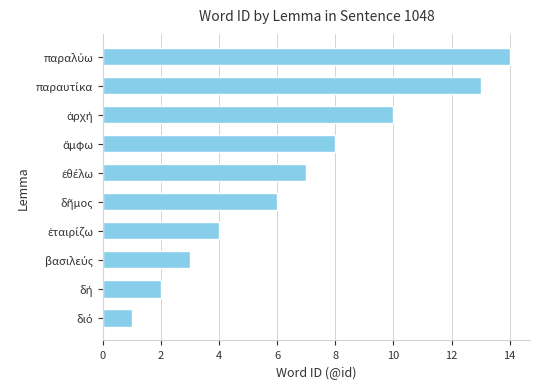

Reading bottom to top, what are all the values shown in this chart?

1	2	3	4	6	7	8	10	13	14